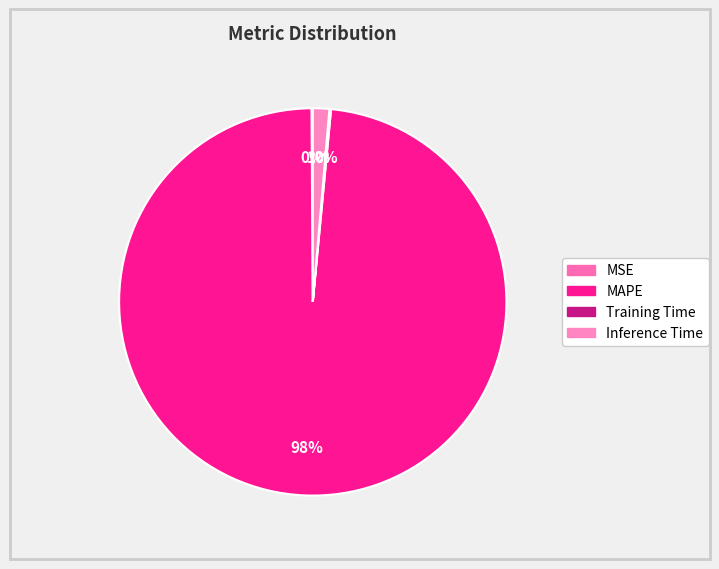

Do MSE and MAPE together represent more than half of the pie?

Yes